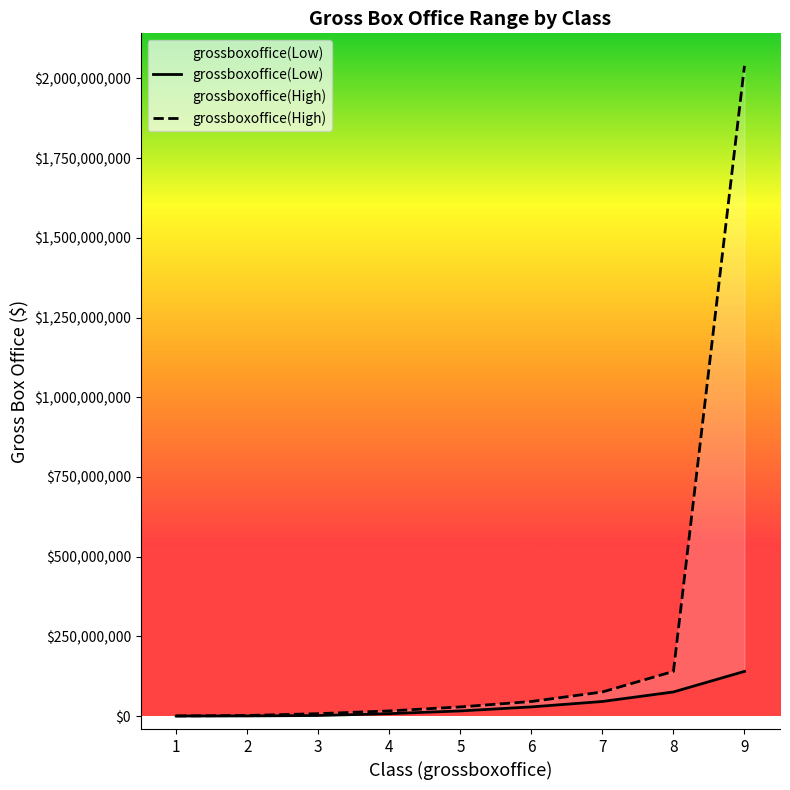

How many data points in grossboxoffice(Low) are above 16000000?

4